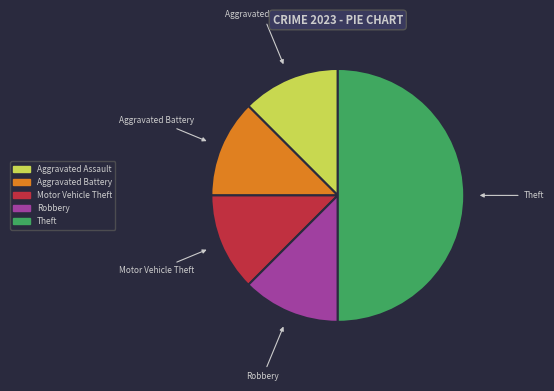

Does Motor Vehicle Theft represent more than half of the total?

No